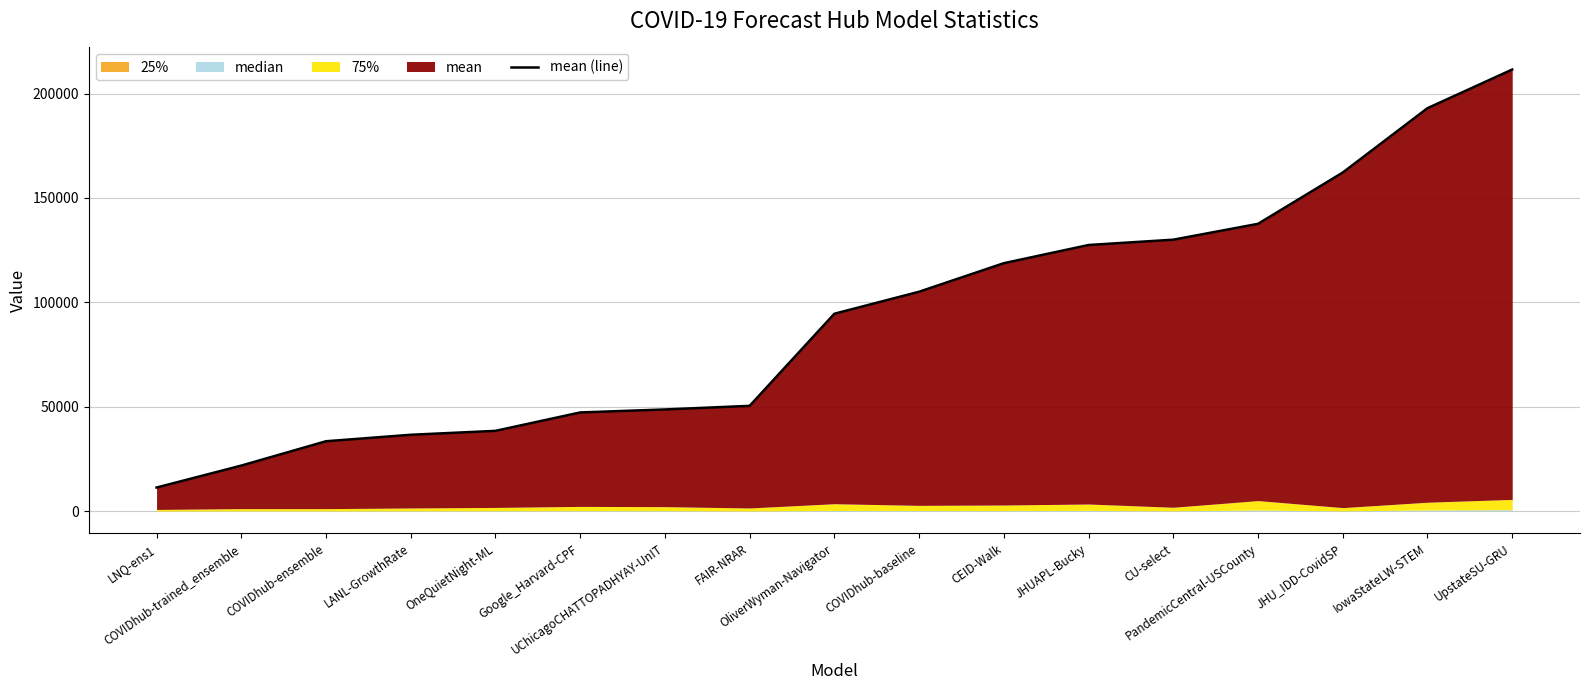

List the labels in order of value, largest first.

UpstateSU-GRU, IowaStateLW-STEM, JHU_IDD-CovidSP, PandemicCentral-USCounty, CU-select, JHUAPL-Bucky, CEID-Walk, COVIDhub-baseline, OliverWyman-Navigator, FAIR-NRAR, UChicagoCHATTOPADHYAY-UnIT, Google_Harvard-CPF, OneQuietNight-ML, LANL-GrowthRate, COVIDhub-ensemble, COVIDhub-trained_ensemble, LNQ-ens1